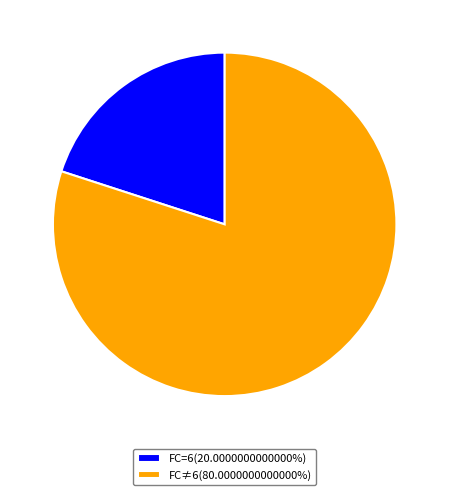

Does FC=6(20.0000000000000%) represent more than half of the total?

No